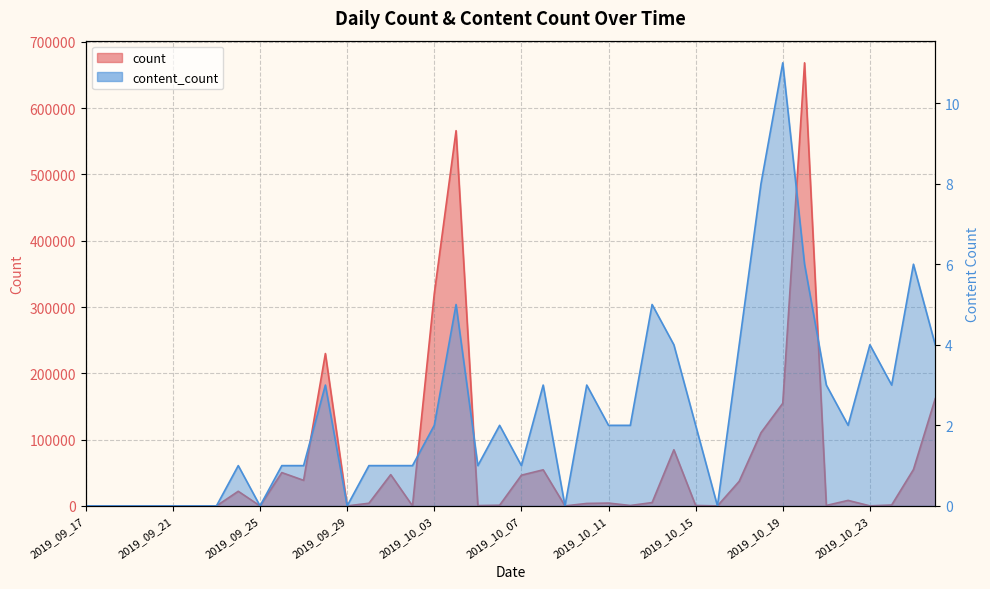

Is the value of content_count at 2019_10_06 greater than the value of count at 2019_10_23?

No